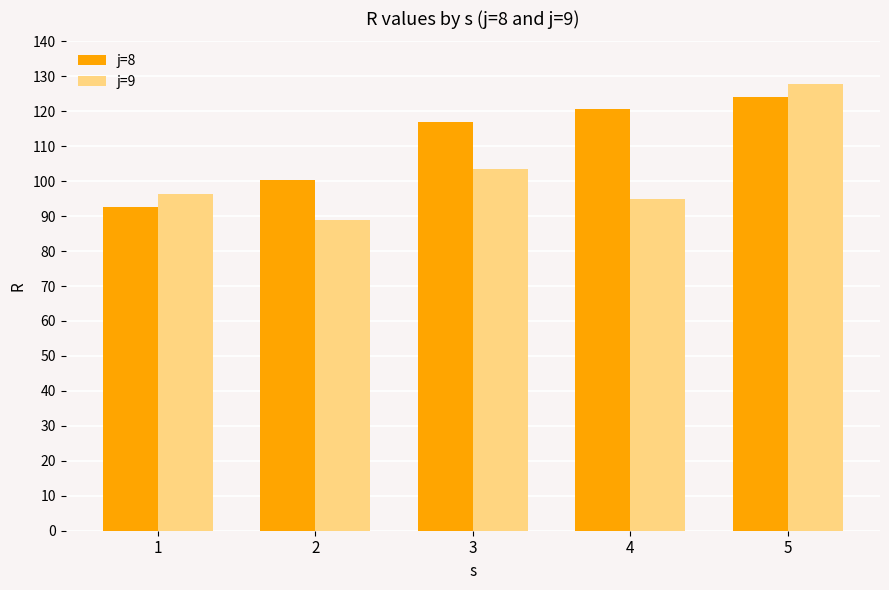

Which label corresponds to the largest value in the chart?

5